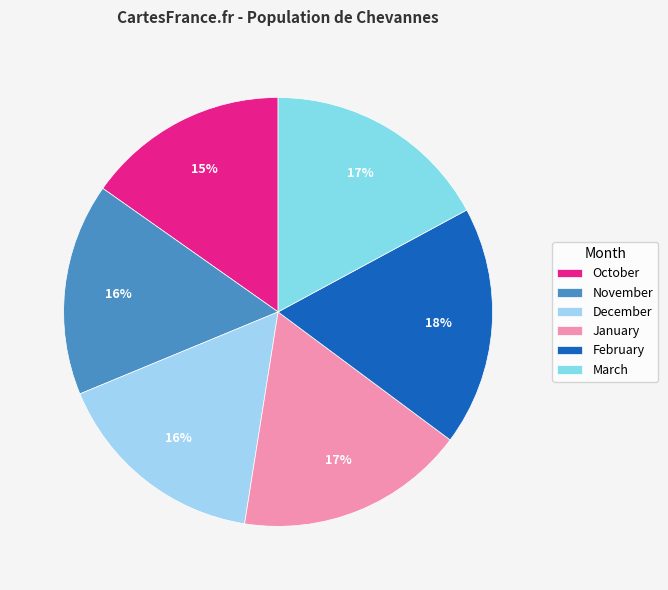

To the nearest percent, what is the average slice percentage?

17%